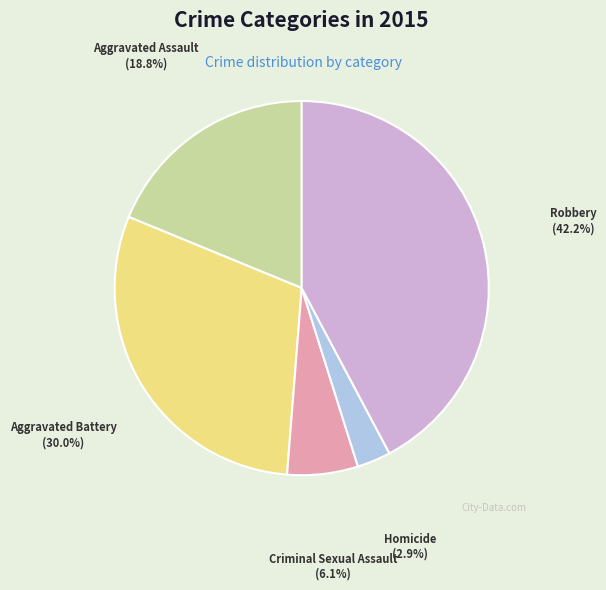

Does any single category account for the majority?

No